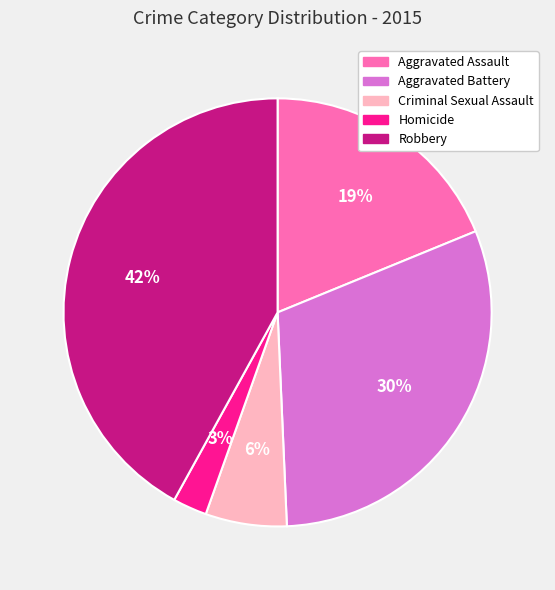

Which has a higher value, Robbery or Homicide?

Robbery